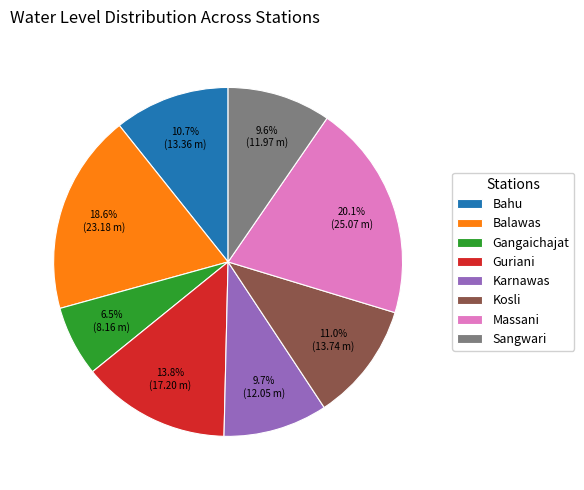

Between Sangwari and Balawas, which is larger?

Balawas